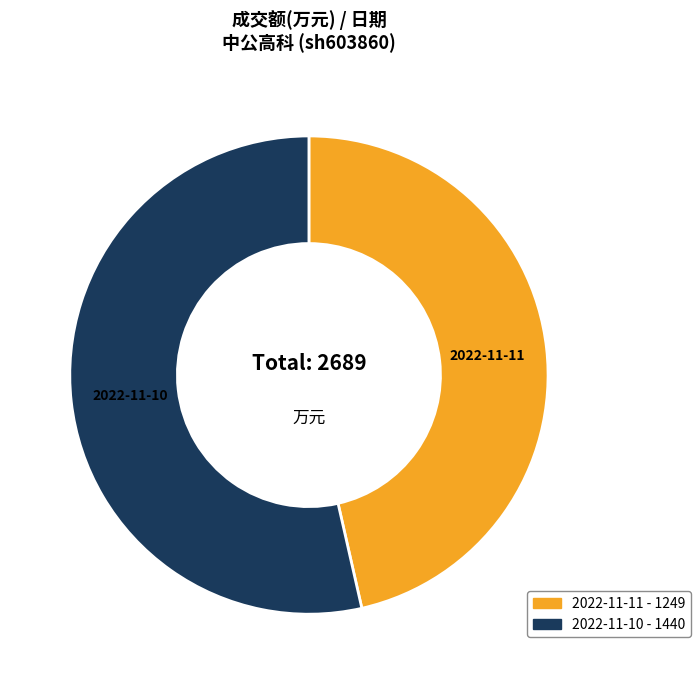

The 2022-11-10 slice represents 60% of the pie. True or false?

False